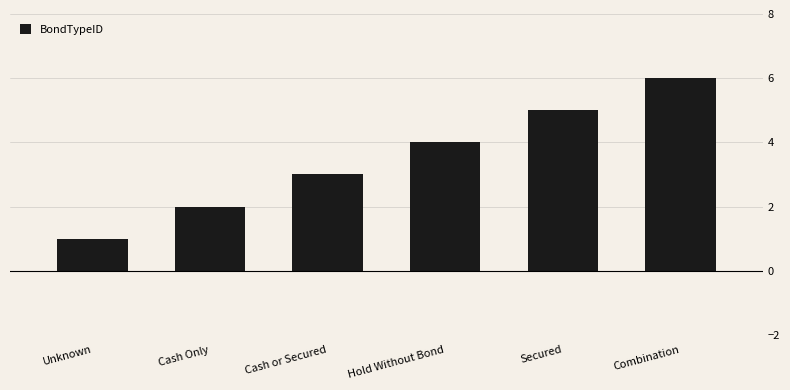

Reading right to left, list all the values displayed in this chart.

6	5	4	3	2	1